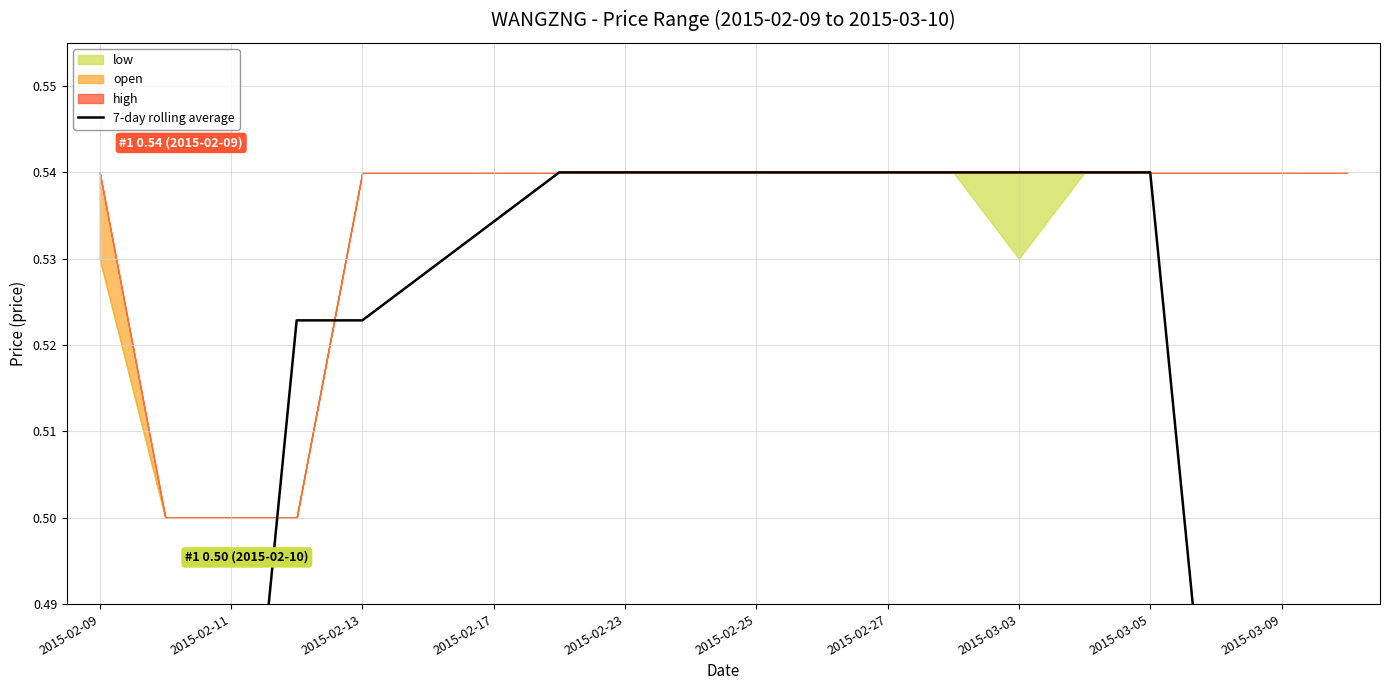

Is it true that the value at 2015-03-03 is 0.2?

False